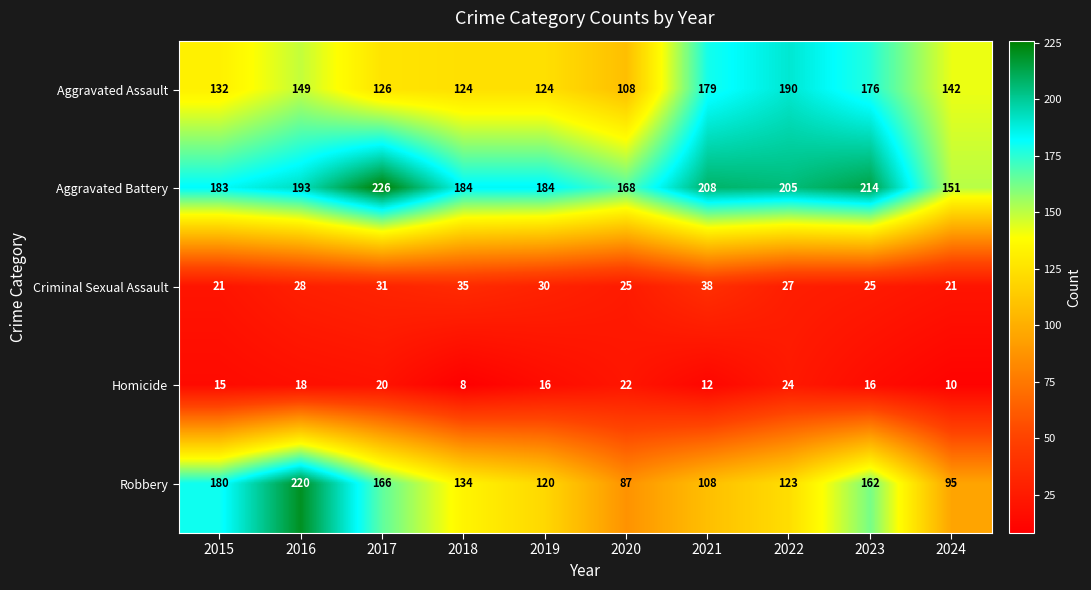

What is the sum of the Criminal Sexual Assault values at 2019 and 2021?

68